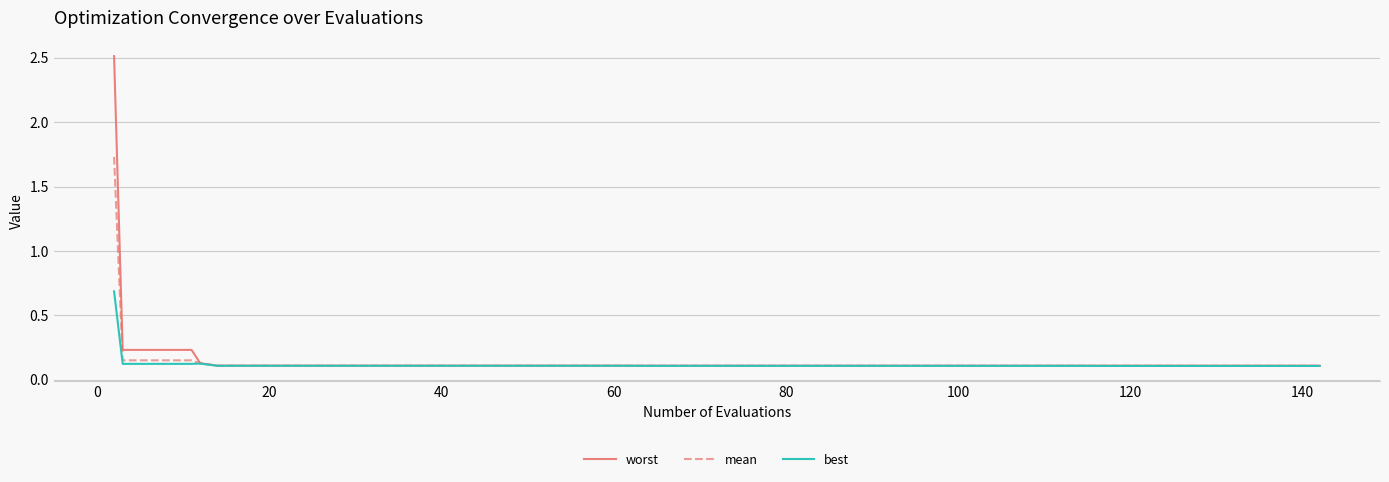

Which series has the largest range (max minus min)?

worst